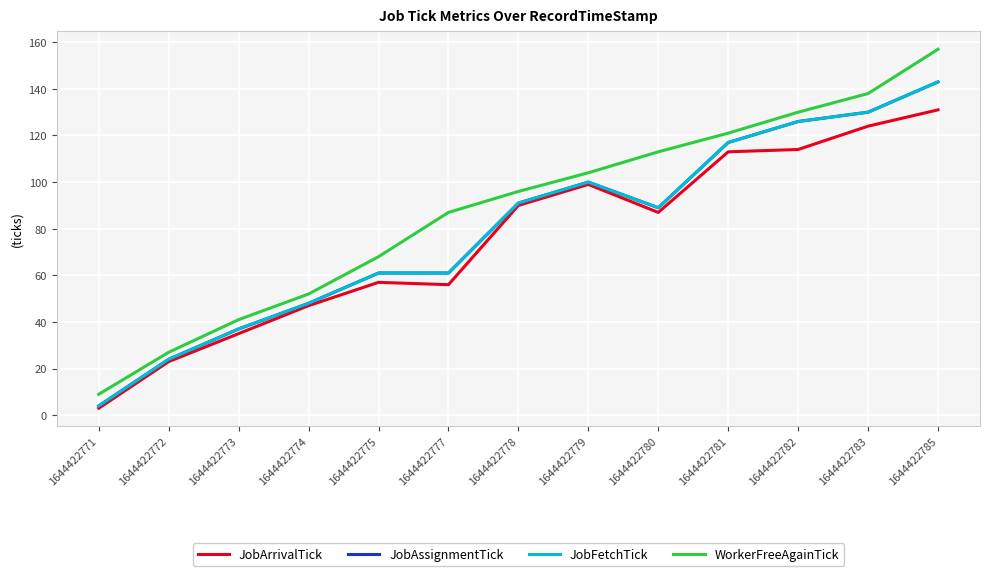

The JobAssignmentTick series shows 126 at 1644422782. True or false?

True